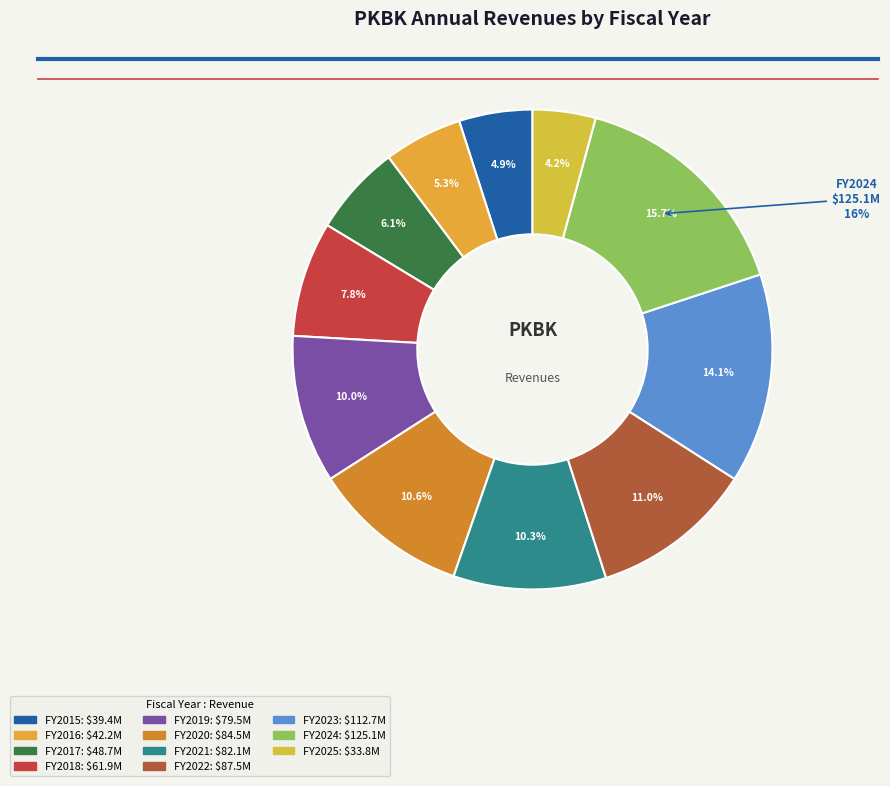

Which slice is the smallest?

2025